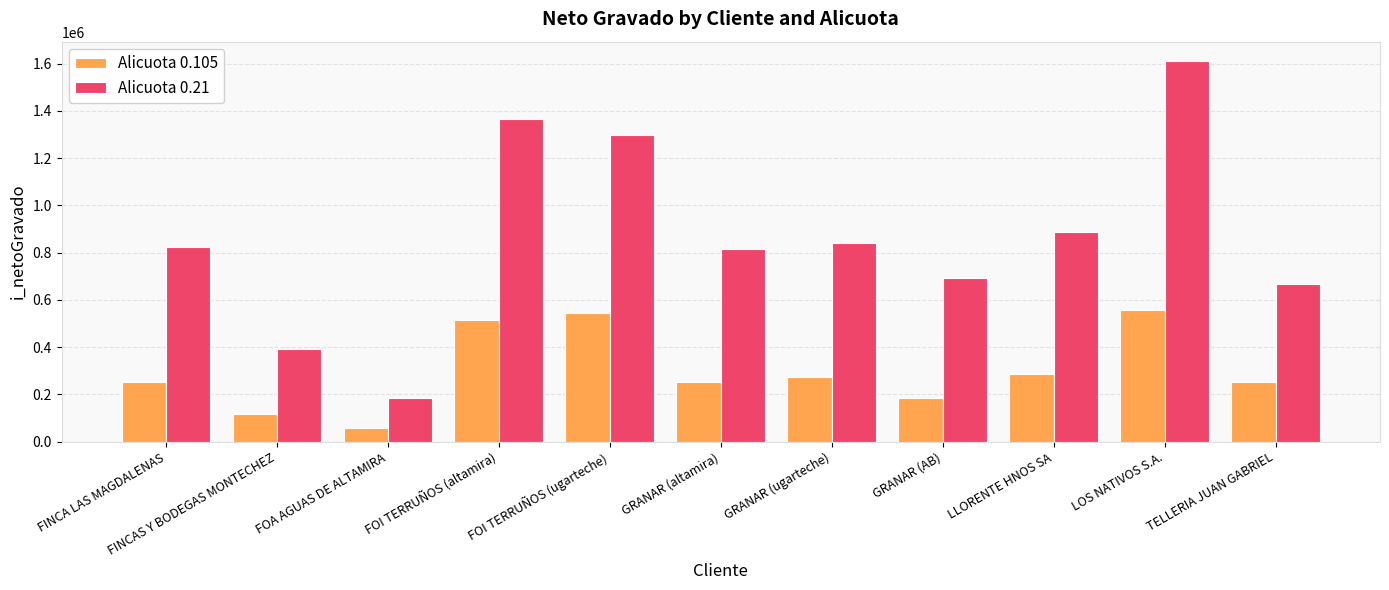

How many bars are there in total?

22